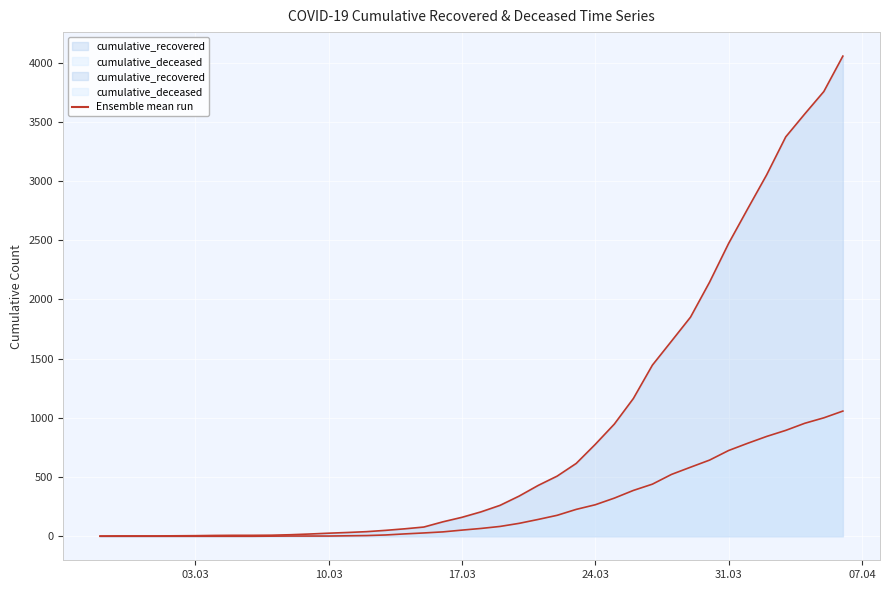

Is it true that cumulative_recovered equals 26 at 10.03?

True